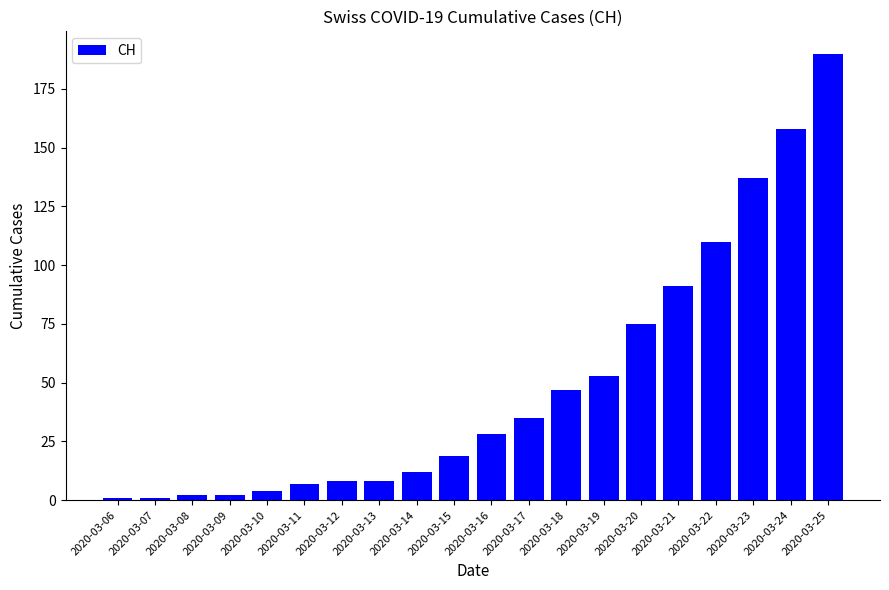

What is the approximate value at 2020-03-21, to the nearest 50?

100